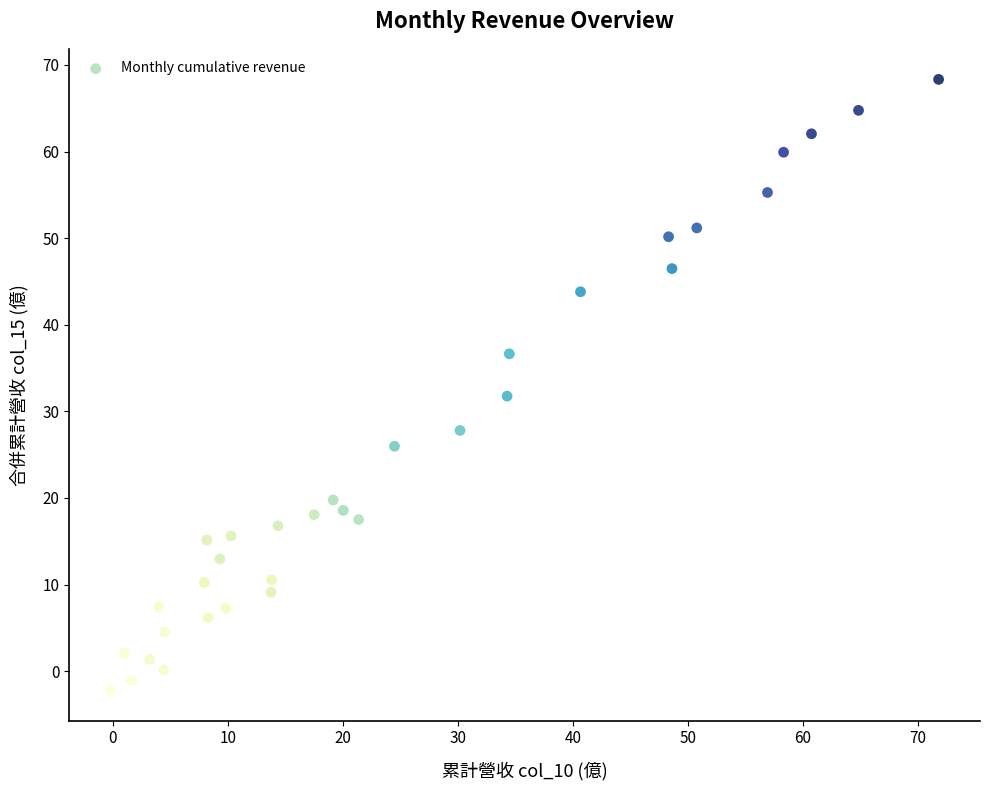

What is the range of X values (max minus min)?

72.0